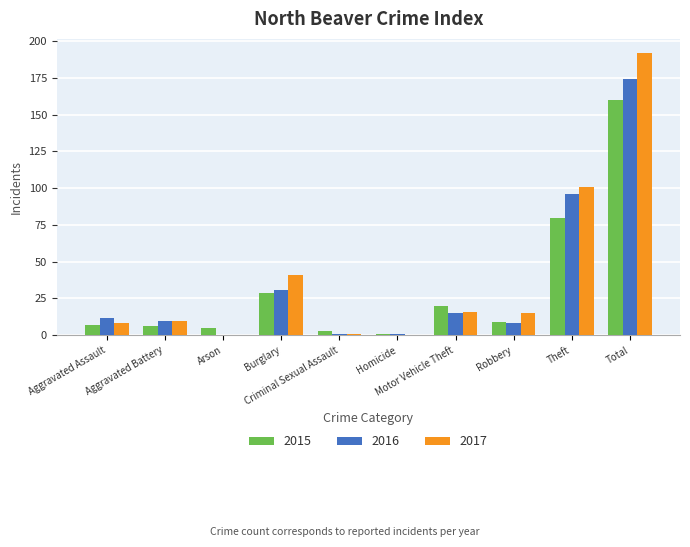

Reading right to left, extract all data points from this chart.

2015: Total=160	Theft=80	Robbery=9	Motor Vehicle Theft=20	Homicide=1	Criminal Sexual Assault=3	Burglary=29	Arson=5	Aggravated Battery=6	Aggravated Assault=7
2016: Total=174	Theft=96	Robbery=8	Motor Vehicle Theft=15	Homicide=1	Criminal Sexual Assault=1	Burglary=31	Arson=0	Aggravated Battery=10	Aggravated Assault=12
2017: Total=192	Theft=101	Robbery=15	Motor Vehicle Theft=16	Homicide=0	Criminal Sexual Assault=1	Burglary=41	Arson=0	Aggravated Battery=10	Aggravated Assault=8